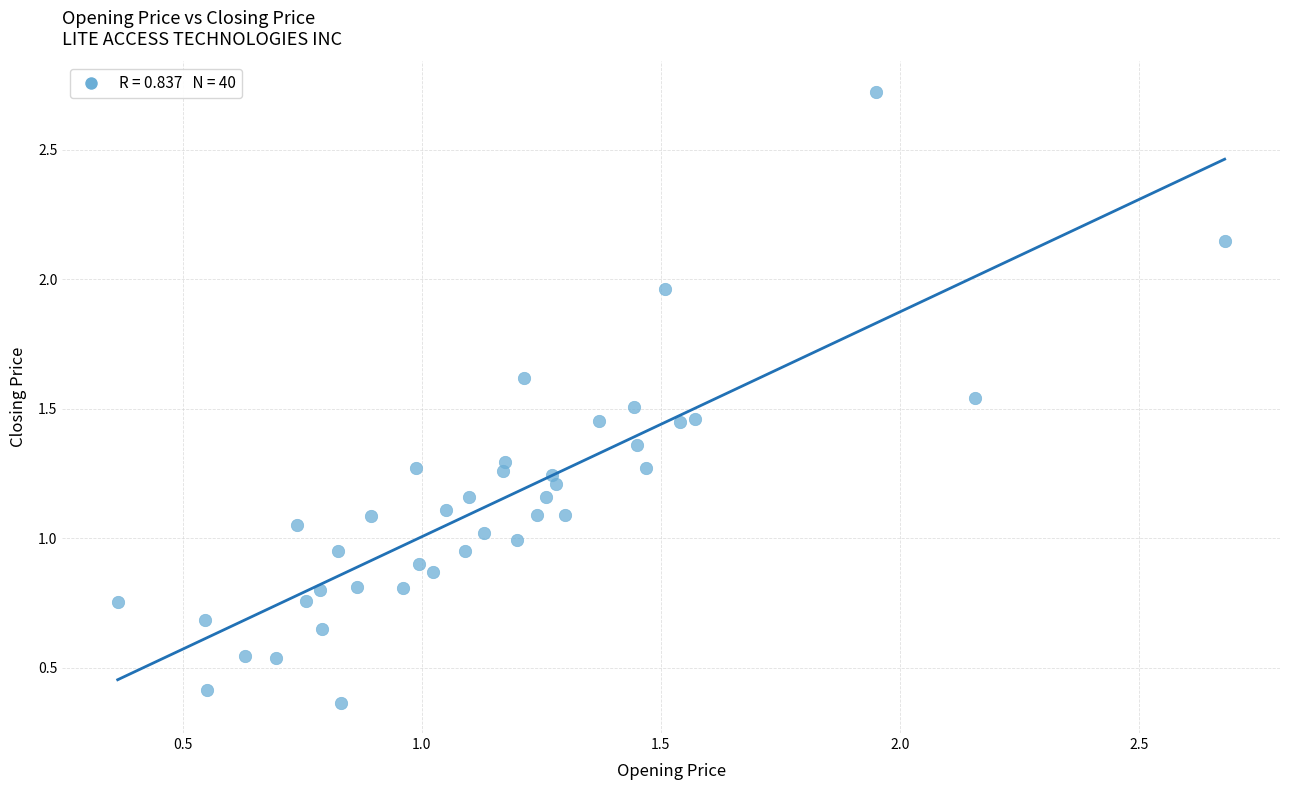

What is the range of X values (max minus min)?

2.3